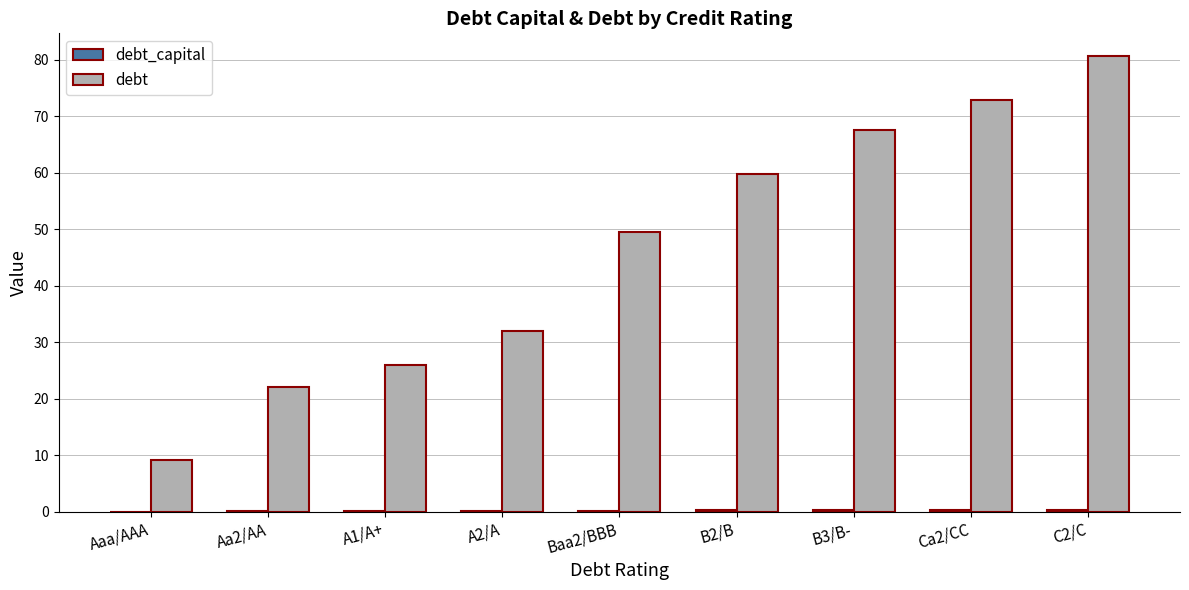

What is the sum of all debt values?

419.3